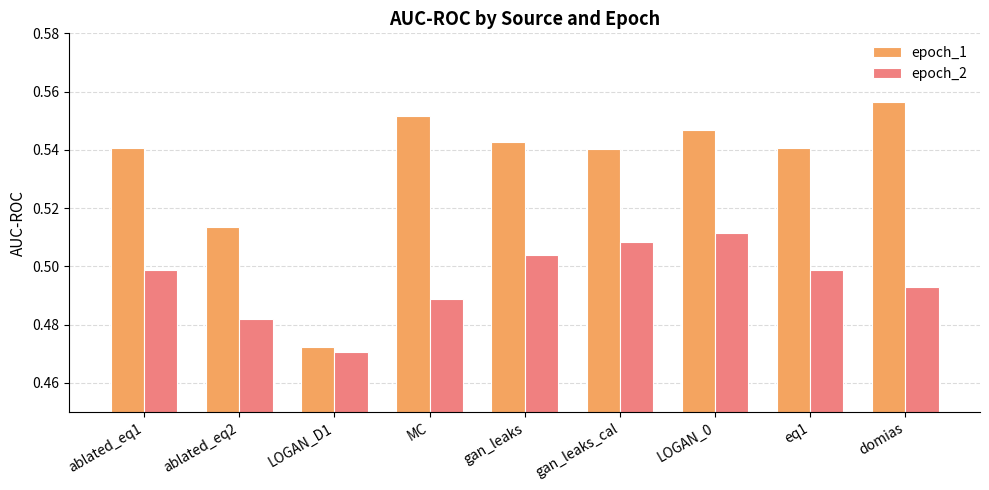

What are all the series names shown in the legend?

epoch_1, epoch_2